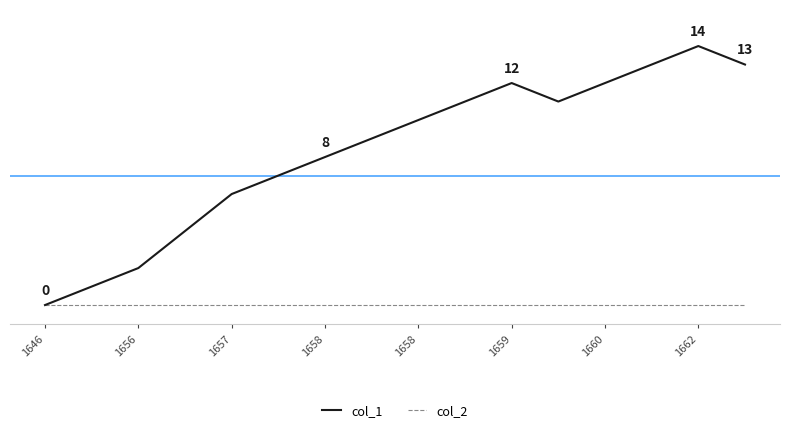

What is the value of the col_1 point at the 2nd from the left?

1